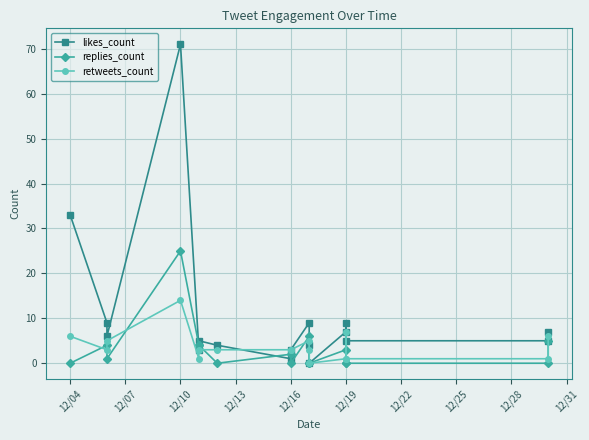

What is the label of the 6th point from the left?

12/19